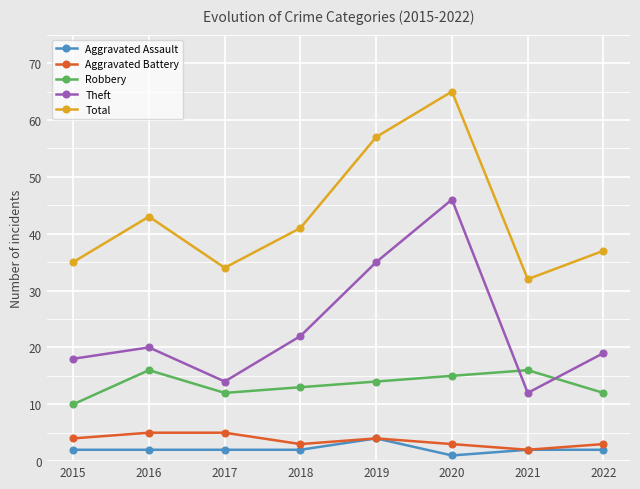

What is the difference between the second highest and minimum values in the Theft series?

23